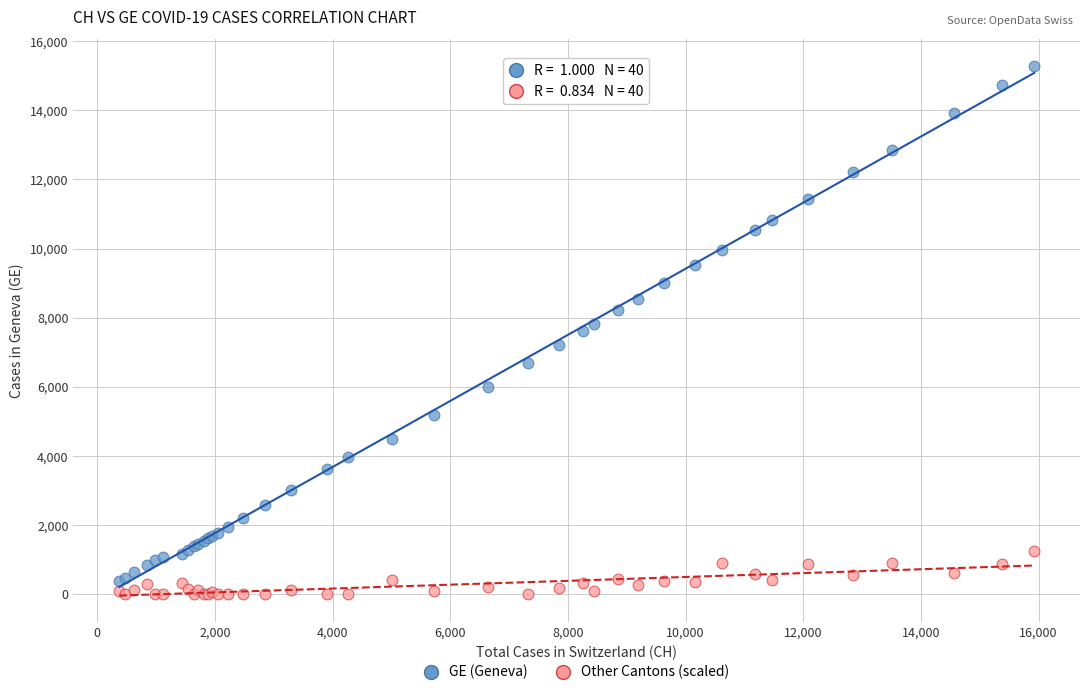

Which series contains the highest Y value?

GE (Geneva)